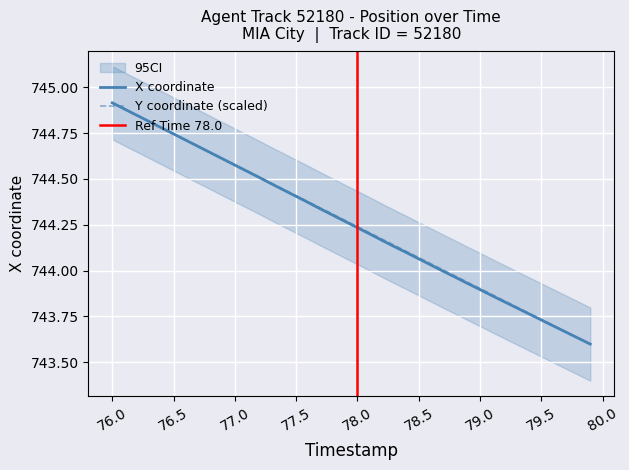

What position from the left is 79.5?

36